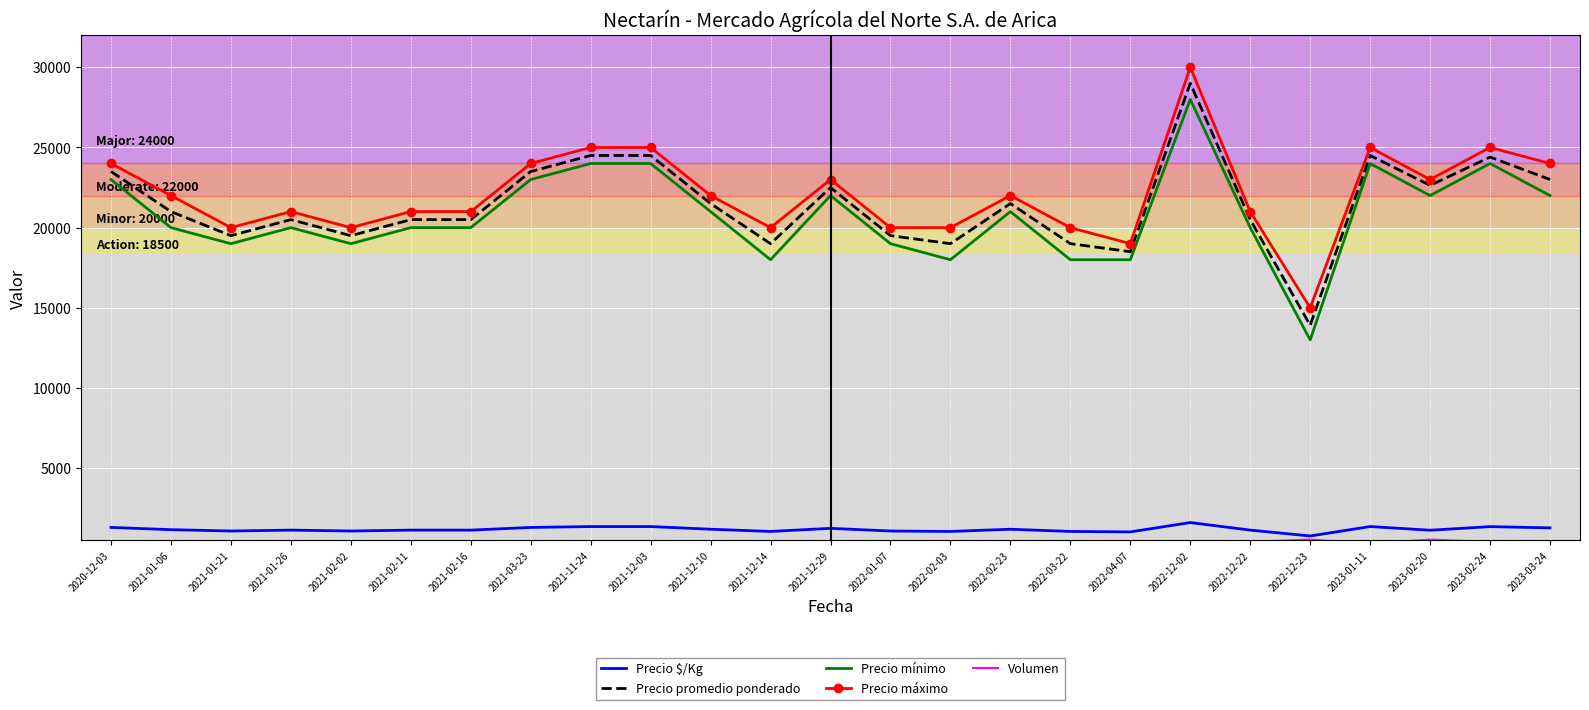

What is the difference between the highest and lowest values at 2022-12-23?

14450